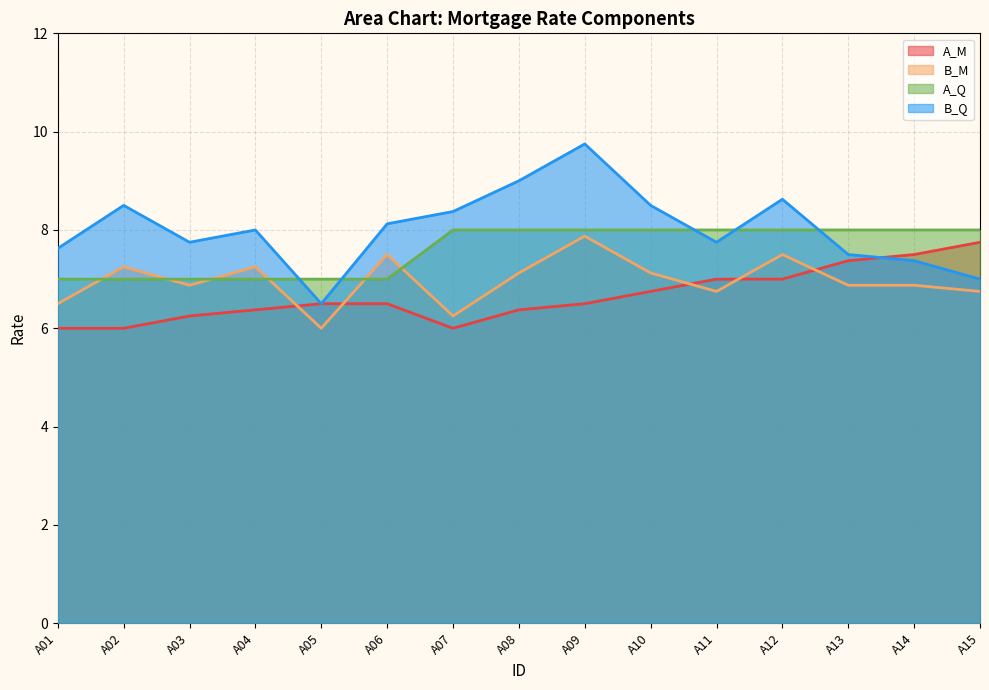

What is the sum of the A_Q values at A11 and A15?

16.0